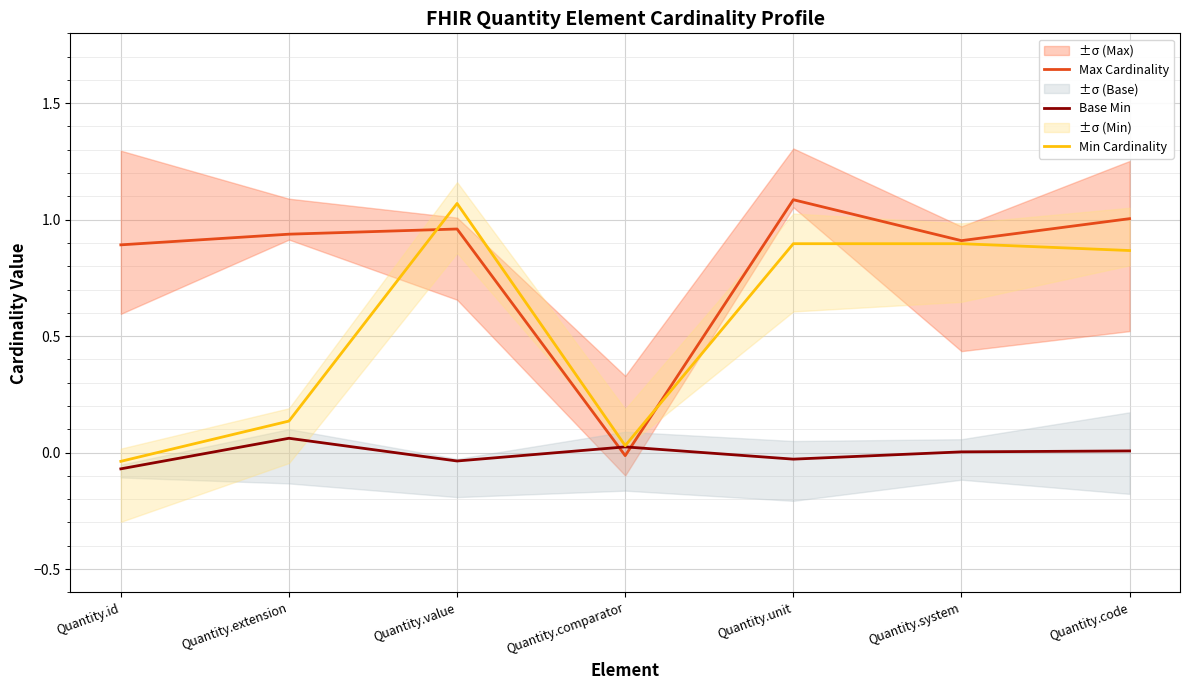

Rank the series by their maximum value, from lowest to highest.

Base Min, Min Cardinality, Max Cardinality